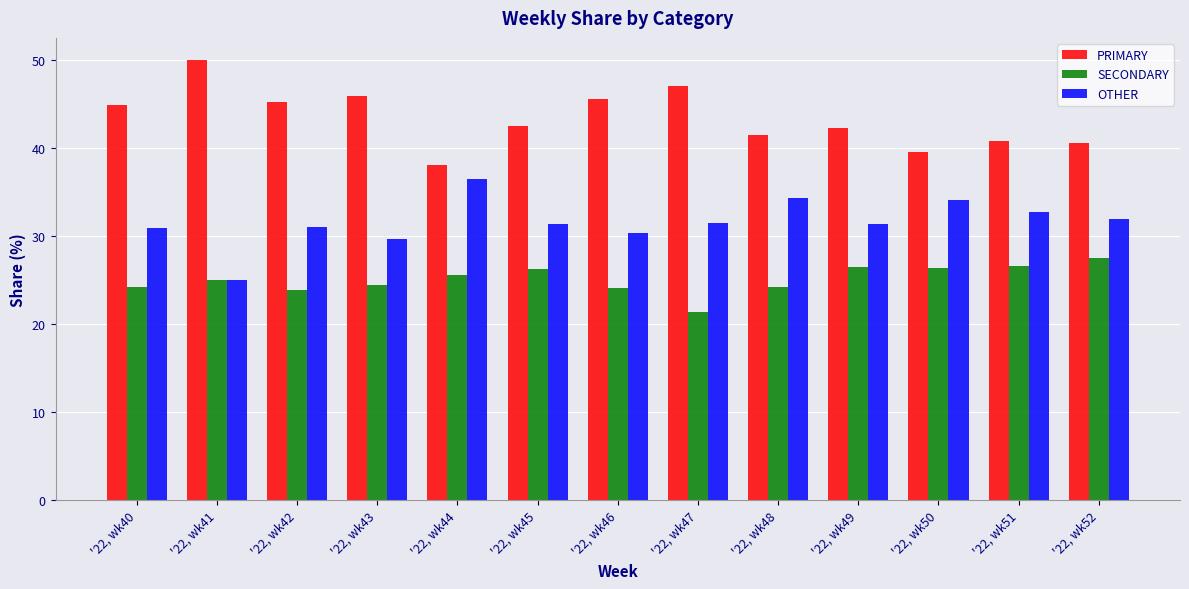

List the series in order of their overall mean, lowest first.

SECONDARY, OTHER, PRIMARY